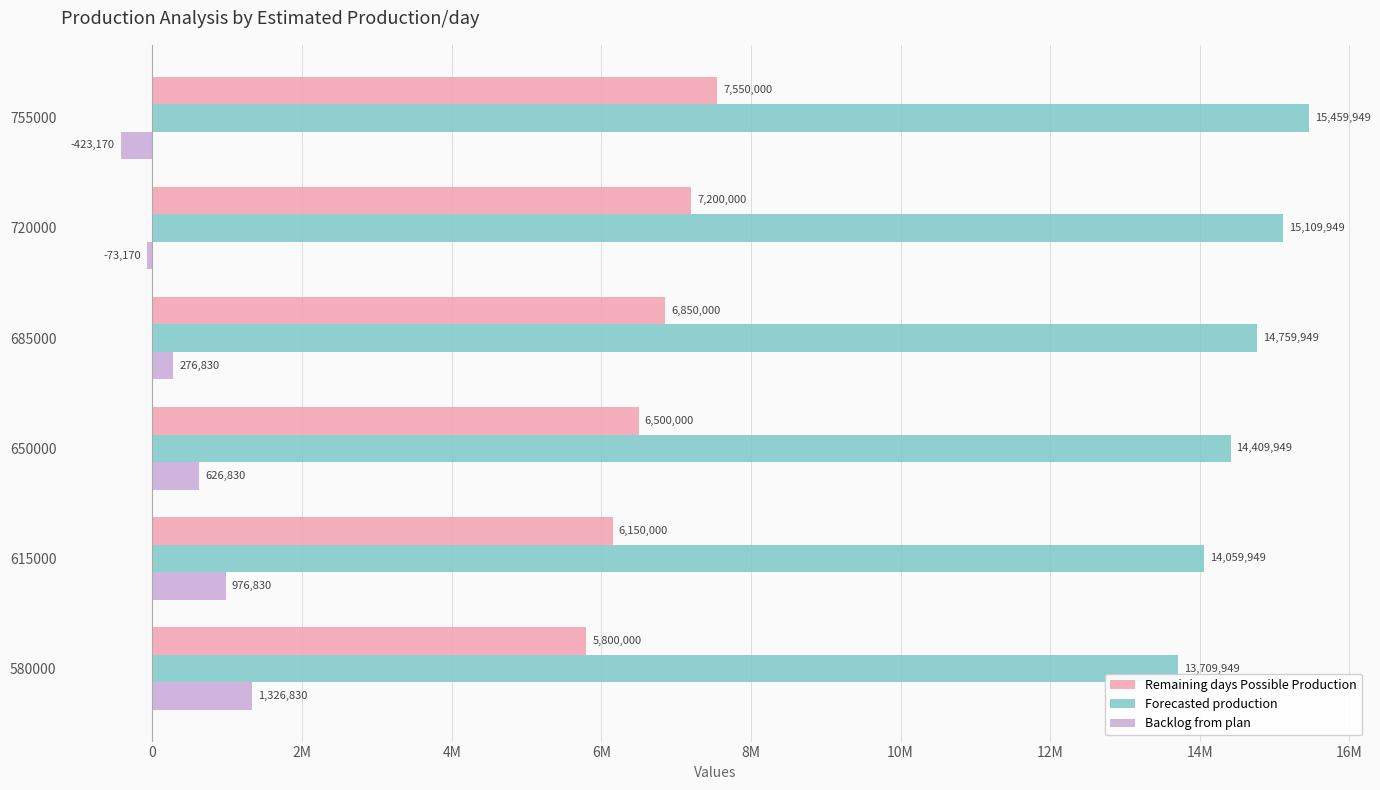

What are all the series names shown in the legend?

Remaining days Possible Production, Forecasted production, Backlog from plan